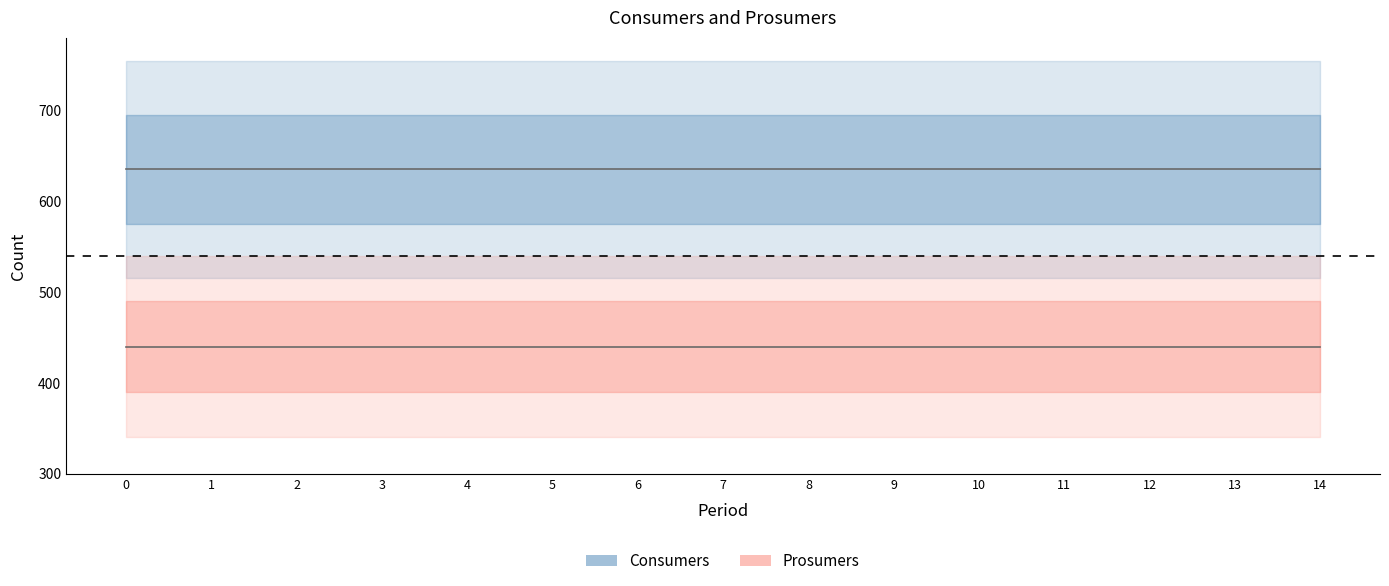

The value of Prosumers at 2 is 692. True or false?

False